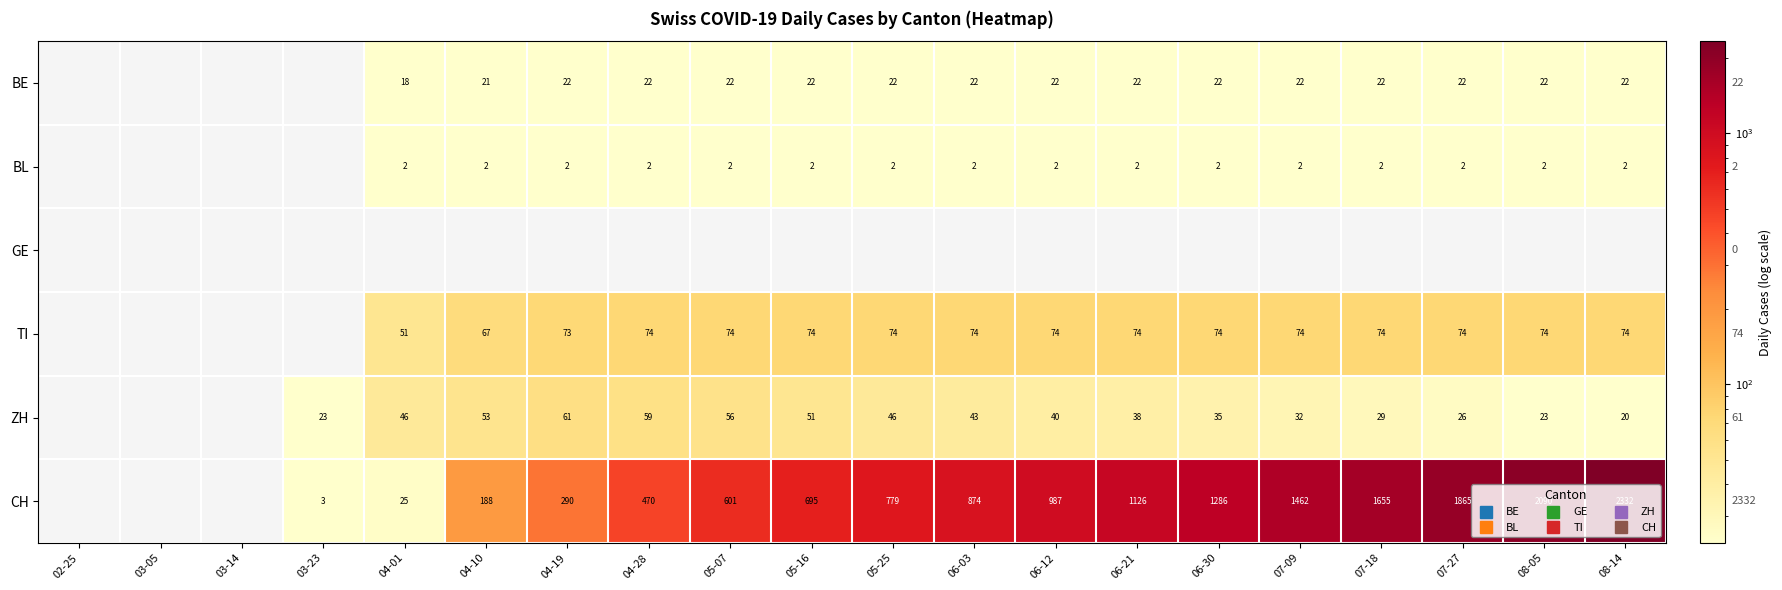

At how many categories does at least one series exceed 1802?

3